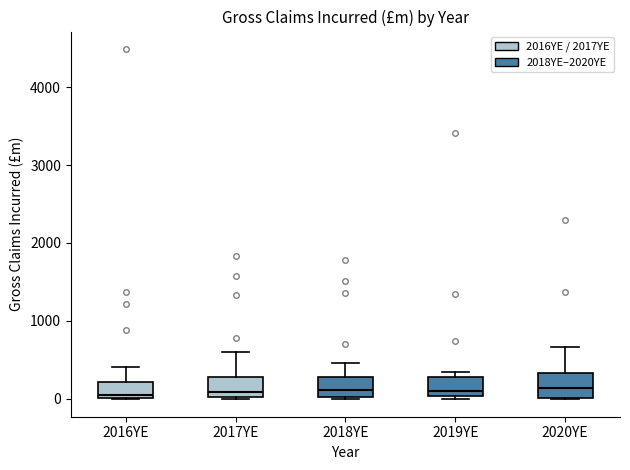

Reading left to right, transcribe this box plot: for each box, give where its median line is, the range the box spans, and where its two whiskers end, as read against the y-axis. The values are not printed on the chart, so give them approximately, as read against the axis.

2016YE: median 100, box 0 to 200, whiskers 0 to 400
2017YE: median 100, box 0 to 300, whiskers 0 to 600
2018YE: median 100, box 0 to 300, whiskers 0 to 500
2019YE: median 100, box 0 to 300, whiskers 0 (just below the box's lower edge) to 300 (just above the box's upper edge)
2020YE: median 100, box 0 to 300, whiskers 0 to 700